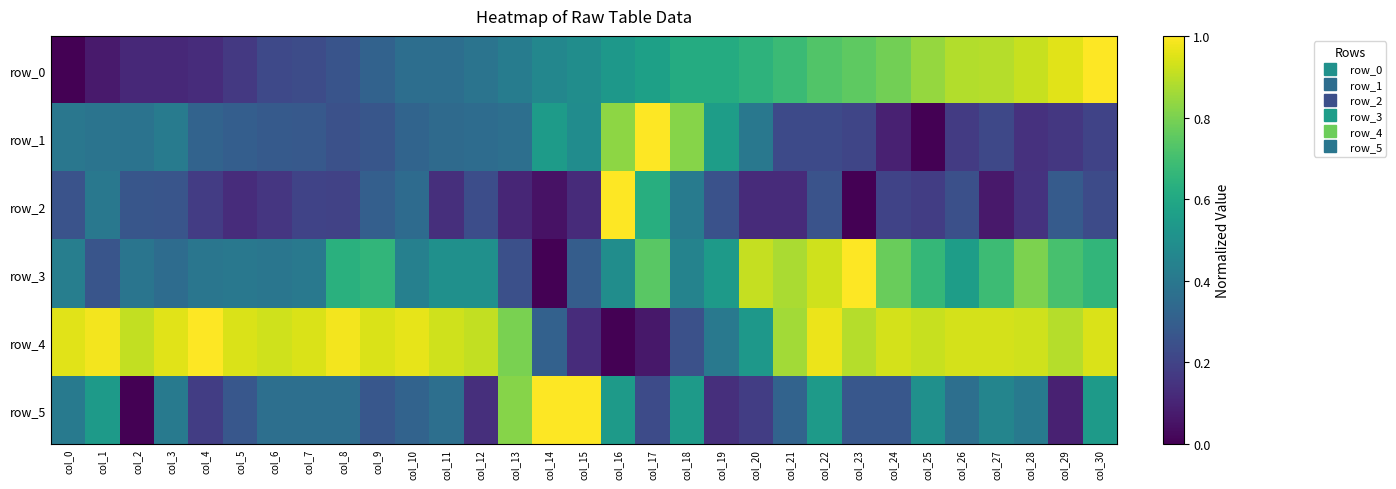

Rank the categories by row_2 value from highest to lowest.

col_16, col_17, col_18, col_1, col_10, col_9, col_29, col_2, col_3, col_0, col_22, col_19, col_26, col_12, col_30, col_7, col_24, col_8, col_25, col_4, col_6, col_28, col_11, col_5, col_15, col_21, col_20, col_13, col_27, col_14, col_23